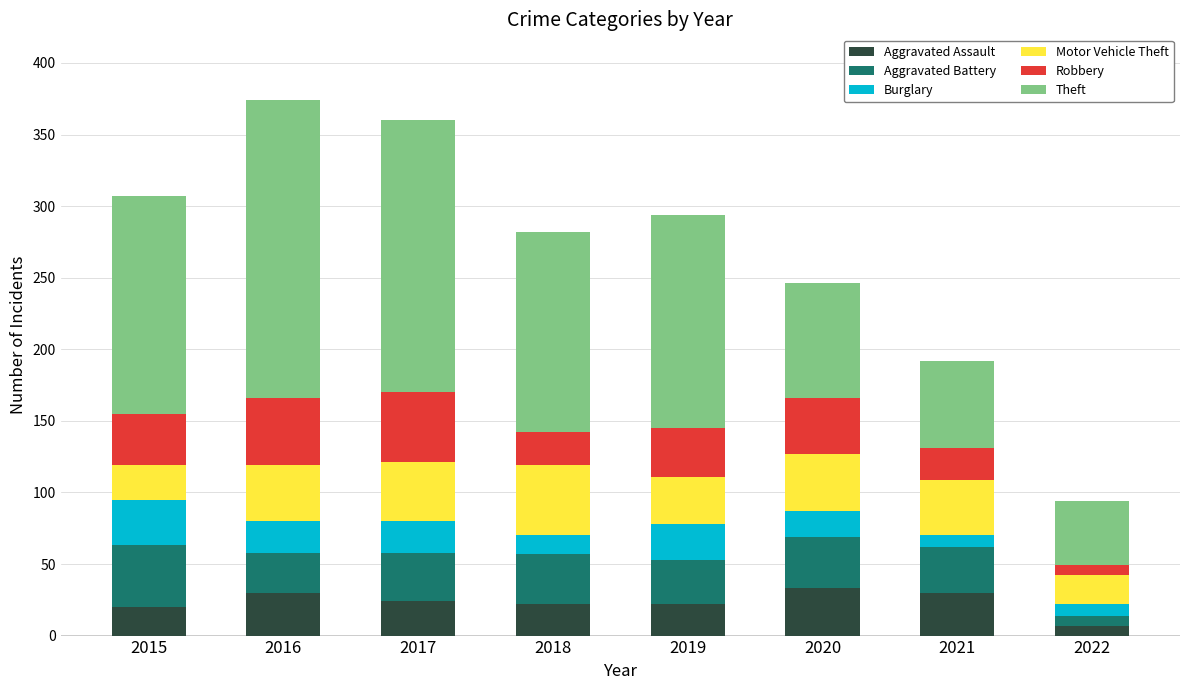

Which category has the lowest value in the Aggravated Assault series?

2022